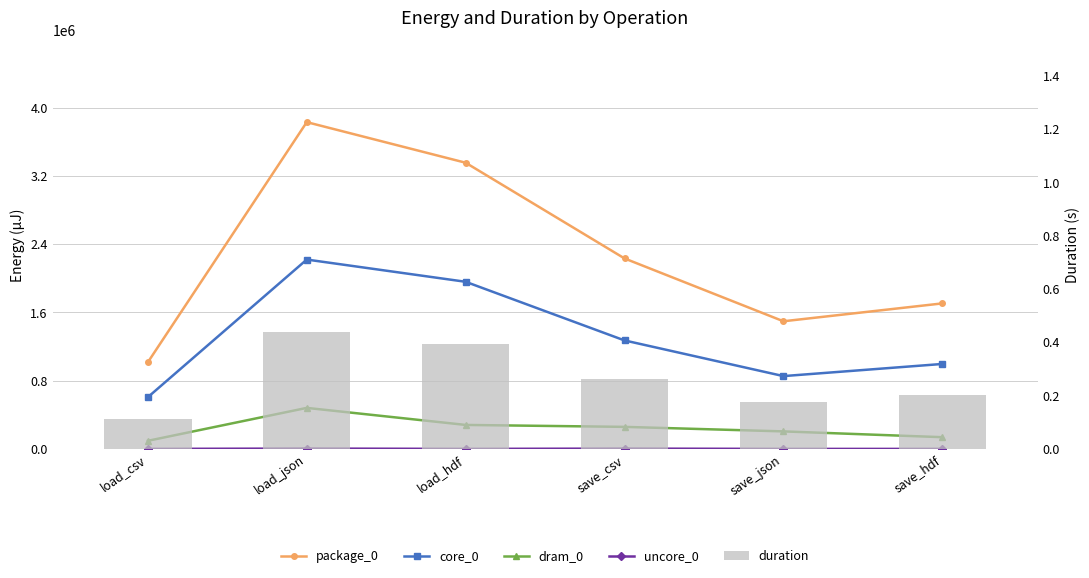

Is it true that package_0 equals 5249596.9 at load_hdf?

False